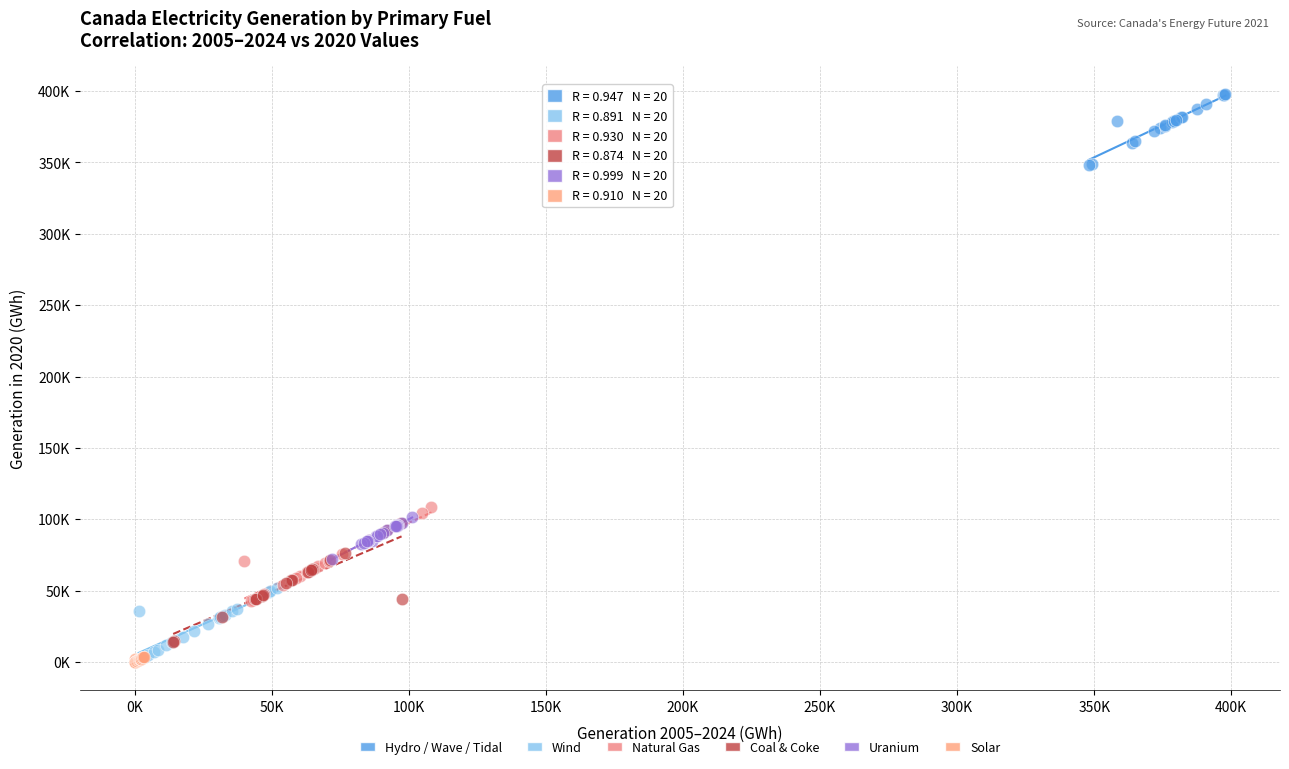

What are all the series names shown in the legend?

Hydro / Wave / Tidal, Wind, Natural Gas, Coal & Coke, Uranium, Solar